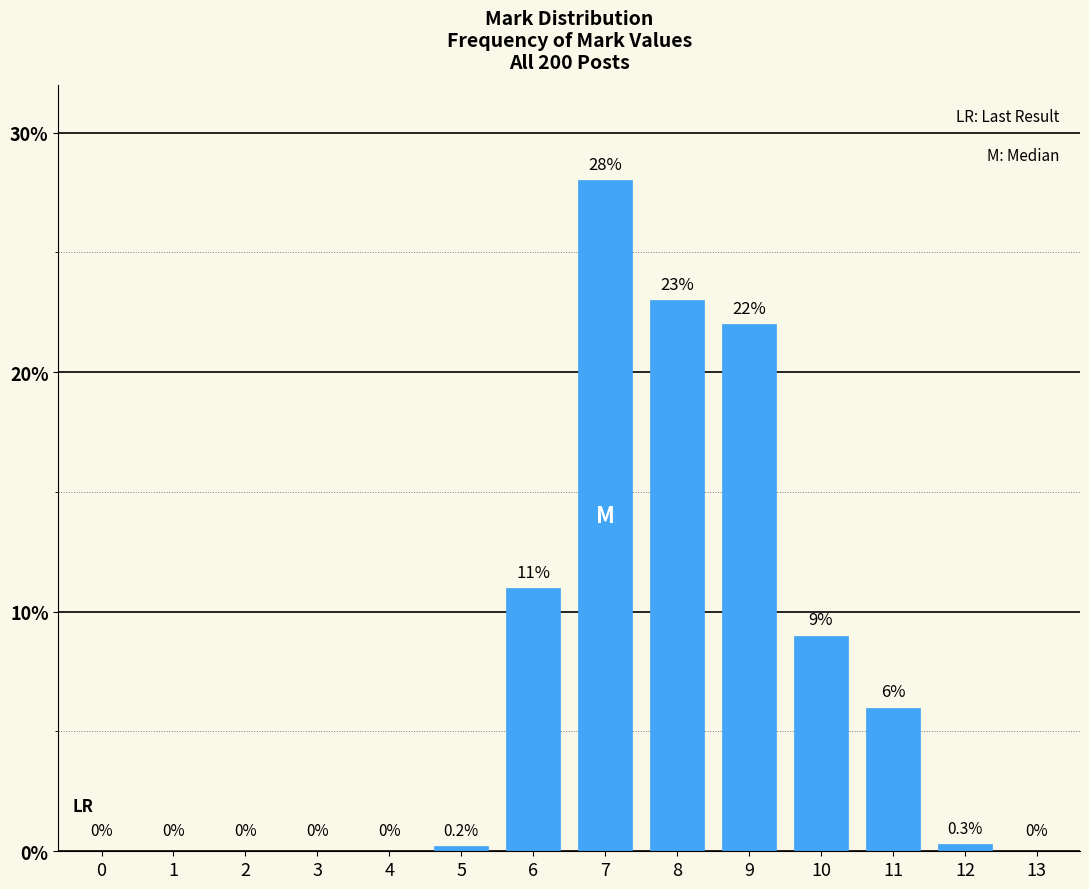

Reading right to left, what are all the values shown in this chart?

13=0.0	12=0.3	11=6.0	10=9.0	9=22.0	8=23.0	7=28.0	6=11.0	5=0.2	4=0.0	3=0.0	2=0.0	1=0.0	0=0.0